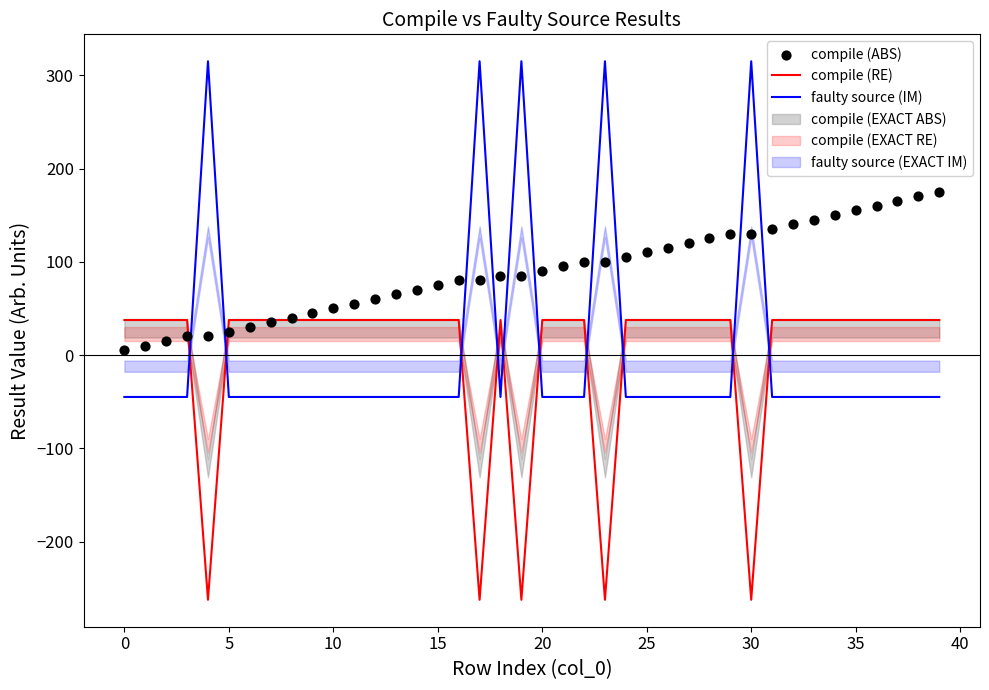

How many intersections are there between compile (RE) and faulty source (IM)?

10